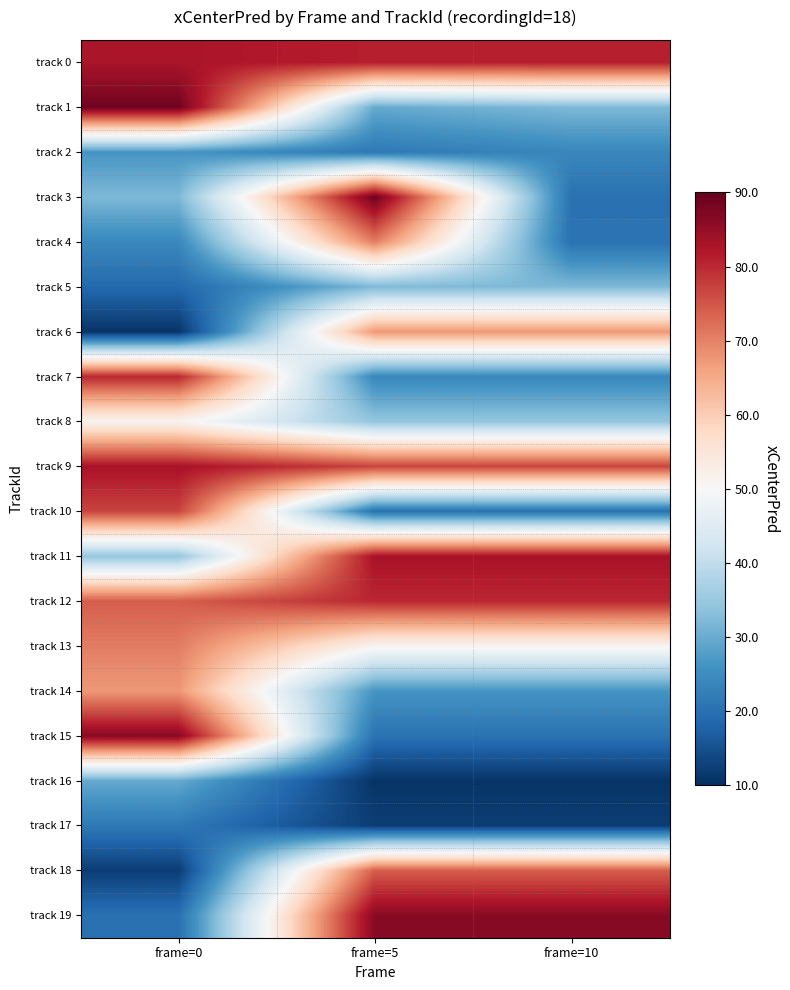

What is the spread (max minus min) of values at frame=0?

78.1